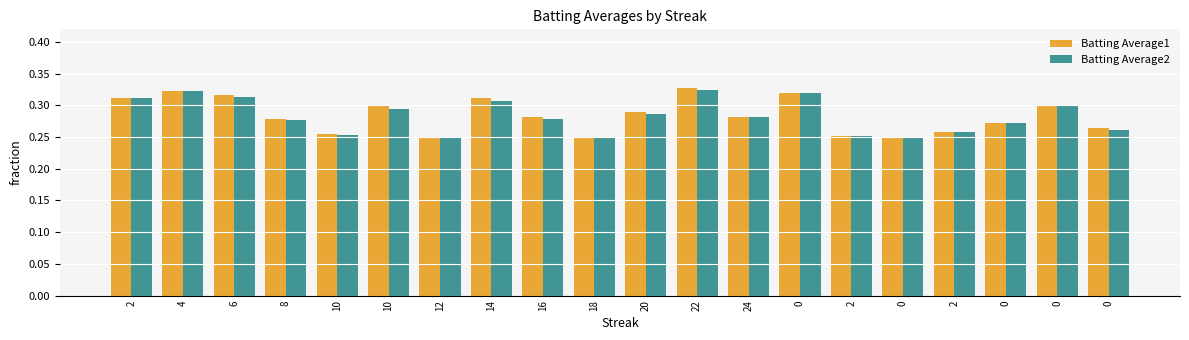

List the labels in order of Batting Average2 value, largest first.

22, 4, 0, 6, 2, 14, 0, 10, 20, 24, 16, 8, 0, 0, 2, 10, 2, 12, 18, 0